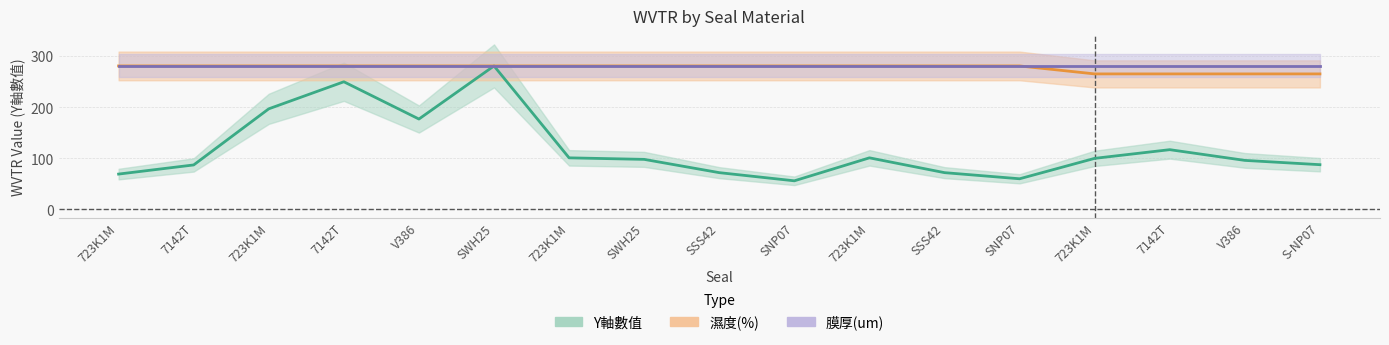

True or false: Y軸數值 and 濕度(%) intersect in this chart.

False